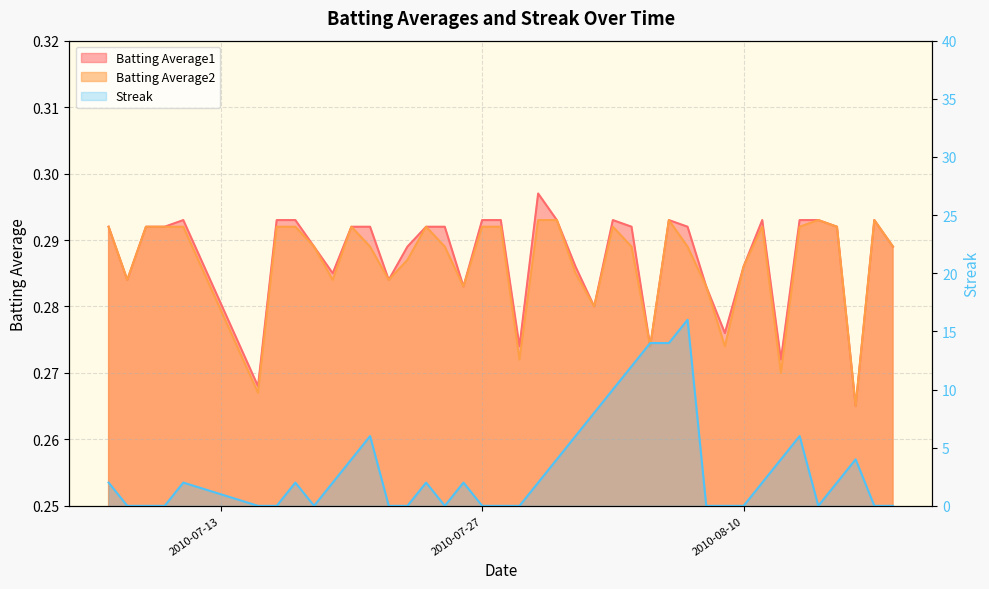

Reading left to right, list all the values displayed in this chart.

Batting Average1: 0.3	0.3	0.3	0.3	0.3	0.3	0.3	0.3	0.3	0.3	0.3	0.3	0.3	0.3	0.3	0.3	0.3	0.3	0.3	0.3	0.3	0.3	0.3	0.3	0.3	0.3	0.3	0.3	0.3	0.3	0.3	0.3	0.3	0.3	0.3	0.3	0.3	0.3	0.3	0.3
Batting Average2: 0.3	0.3	0.3	0.3	0.3	0.3	0.3	0.3	0.3	0.3	0.3	0.3	0.3	0.3	0.3	0.3	0.3	0.3	0.3	0.3	0.3	0.3	0.3	0.3	0.3	0.3	0.3	0.3	0.3	0.3	0.3	0.3	0.3	0.3	0.3	0.3	0.3	0.3	0.3	0.3
Streak: 2.0	0.0	0.0	0.0	2.0	0.0	0.0	2.0	0.0	2.0	4.0	6.0	0.0	0.0	2.0	0.0	2.0	0.0	0.0	0.0	2.0	4.0	6.0	8.0	10.0	12.0	14.0	14.0	16.0	0.0	0.0	0.0	2.0	4.0	6.0	0.0	2.0	4.0	0.0	0.0